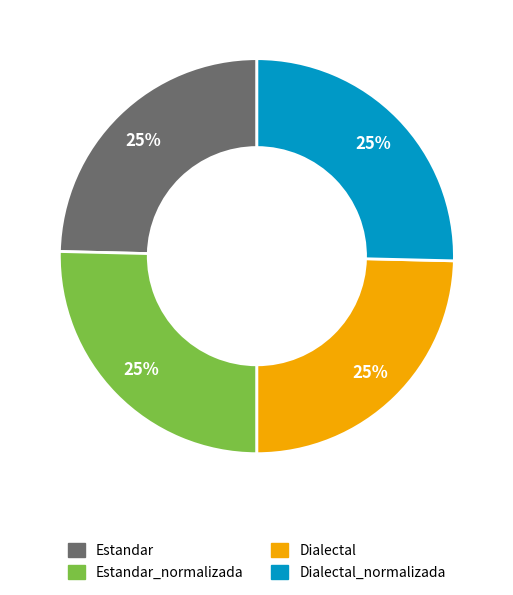

To the nearest percent, what is the average slice percentage?

25%